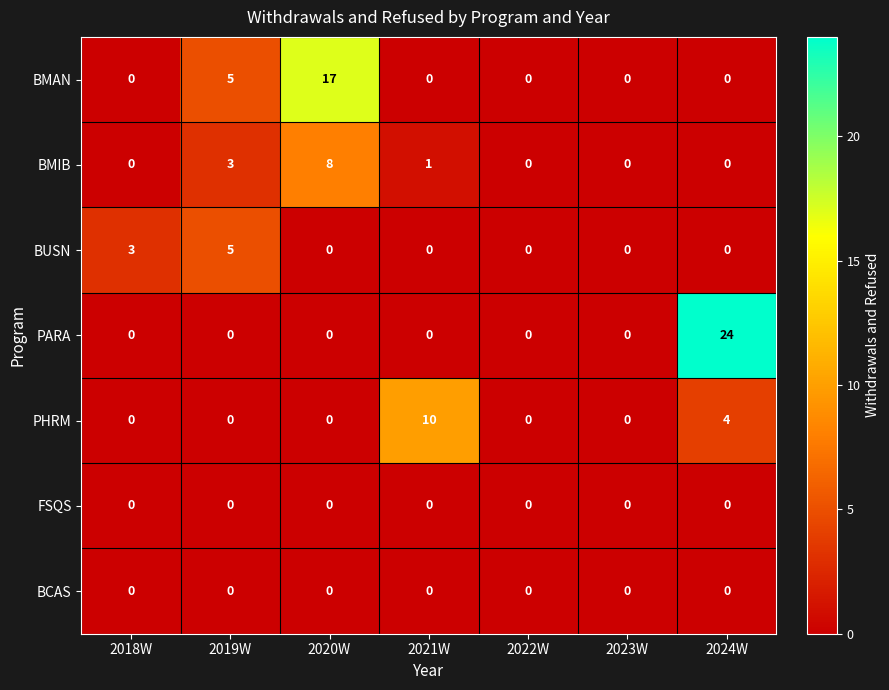

What is the difference between the second highest and second lowest values in the BMIB series?

3